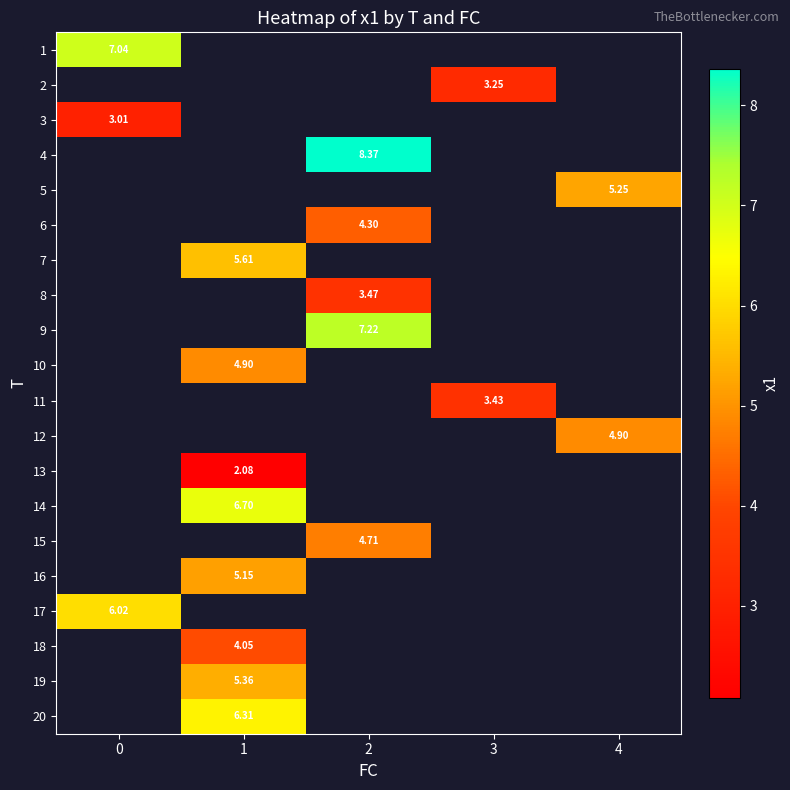

Rank the categories by 18 value from highest to lowest.

0, 1, 2, 3, 4